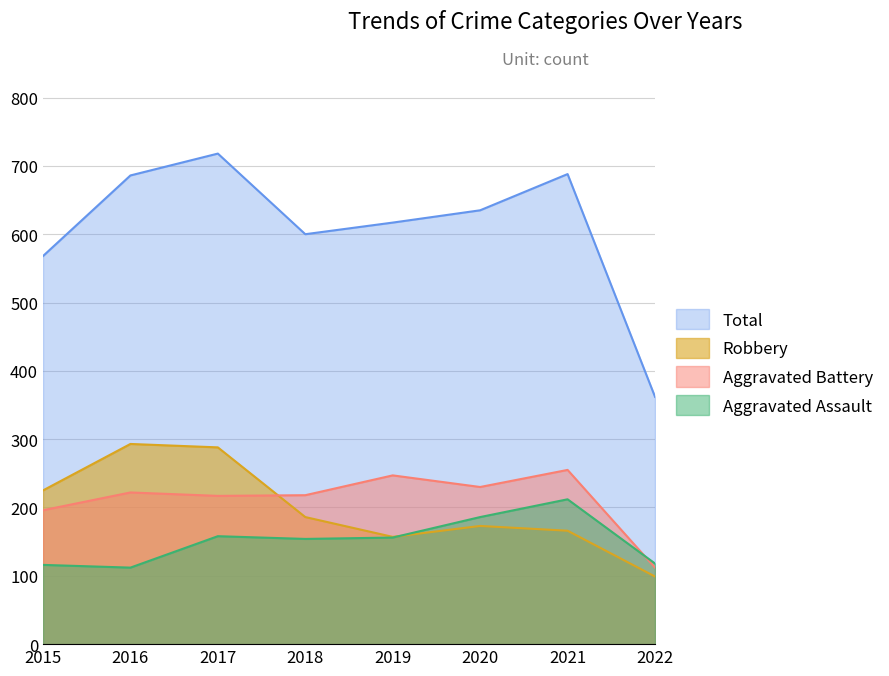

Is the value of Aggravated Assault at 2018 greater than the value of Total at 2022?

No